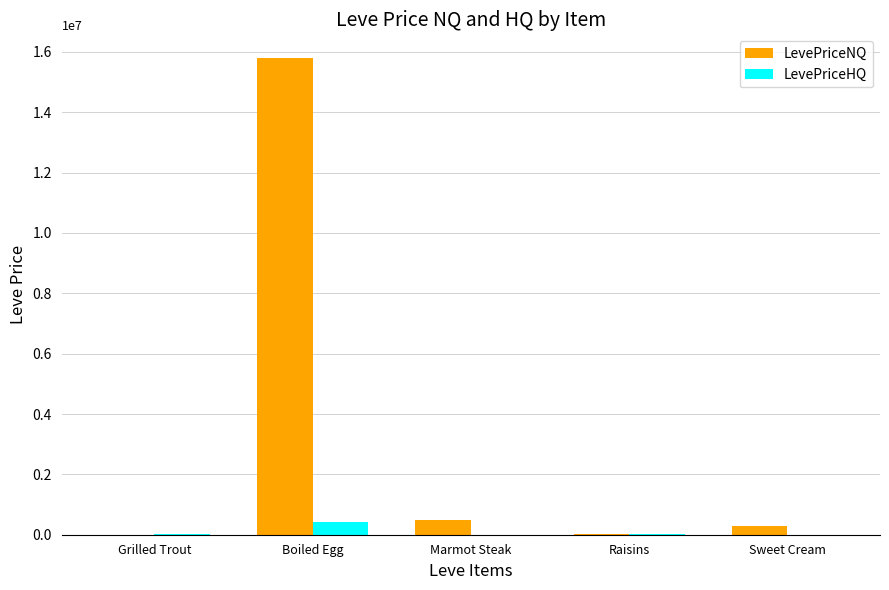

How many data points in LevePriceNQ are above 273347?

3